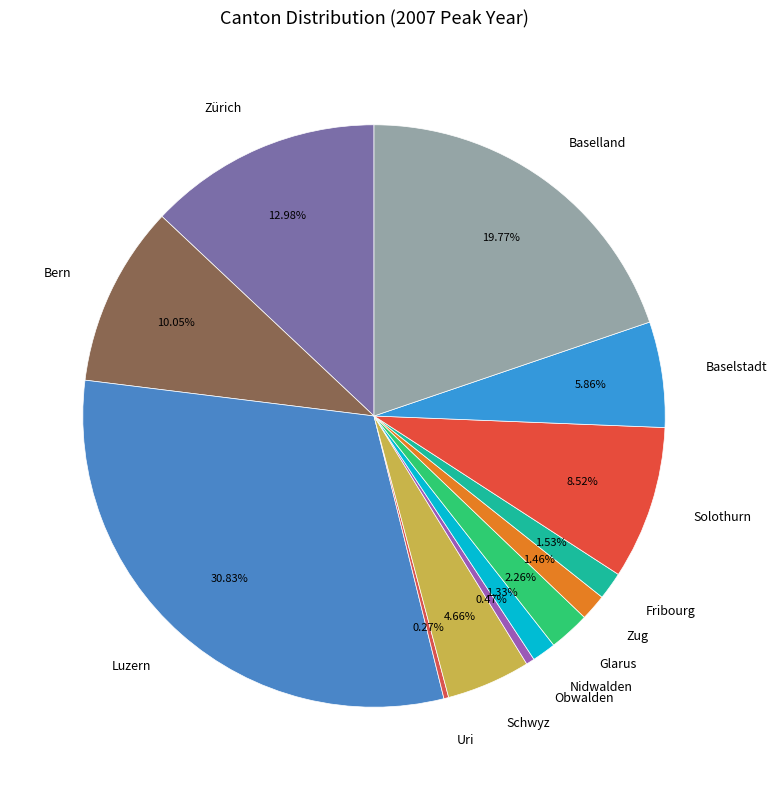

Combined, what portion of the pie is Glarus and Luzern?

33.1%